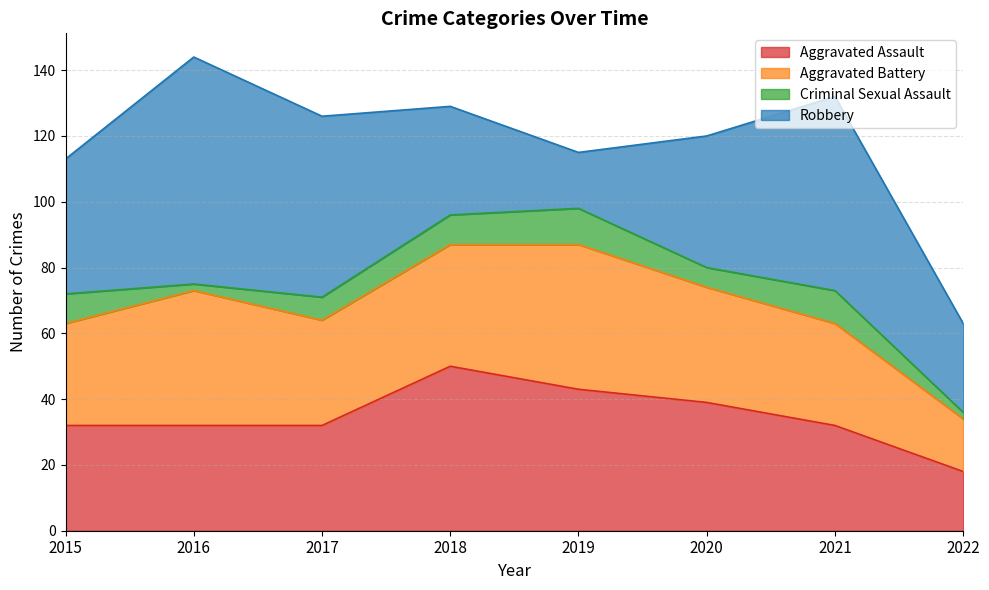

Count the Criminal Sexual Assault values in the range 6 to 10.

5